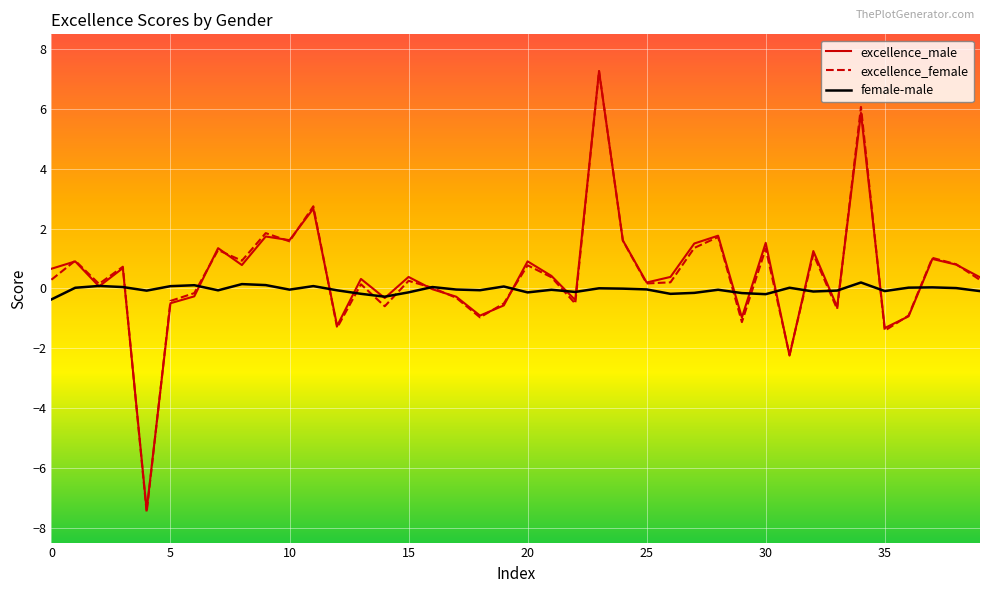

Which series has the widest spread of values?

excellence_female